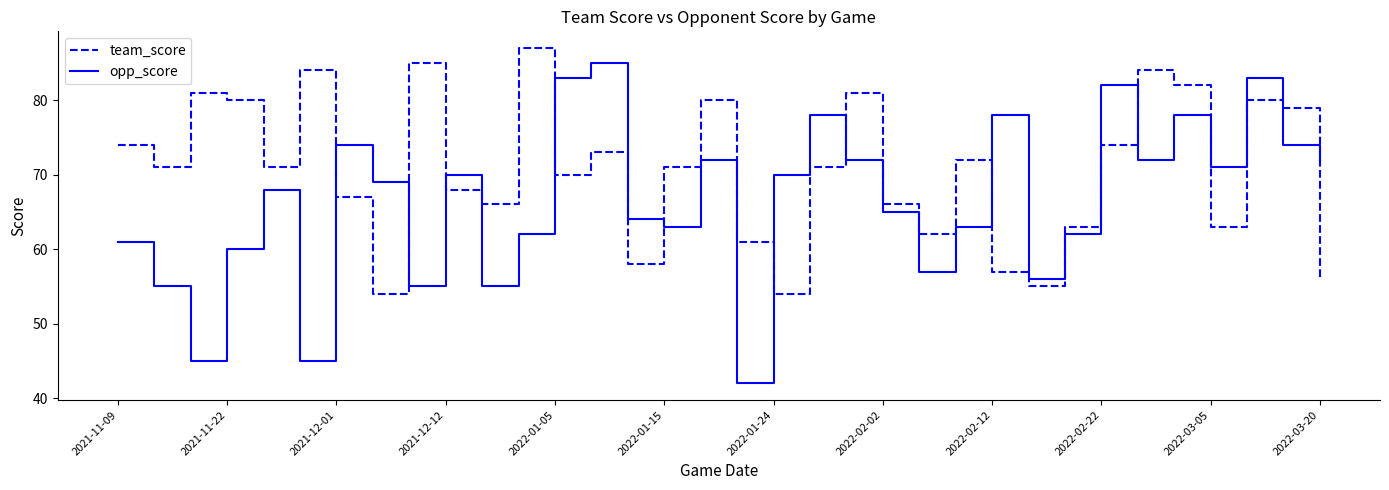

Rank the series by their maximum value, from lowest to highest.

opp_score, team_score